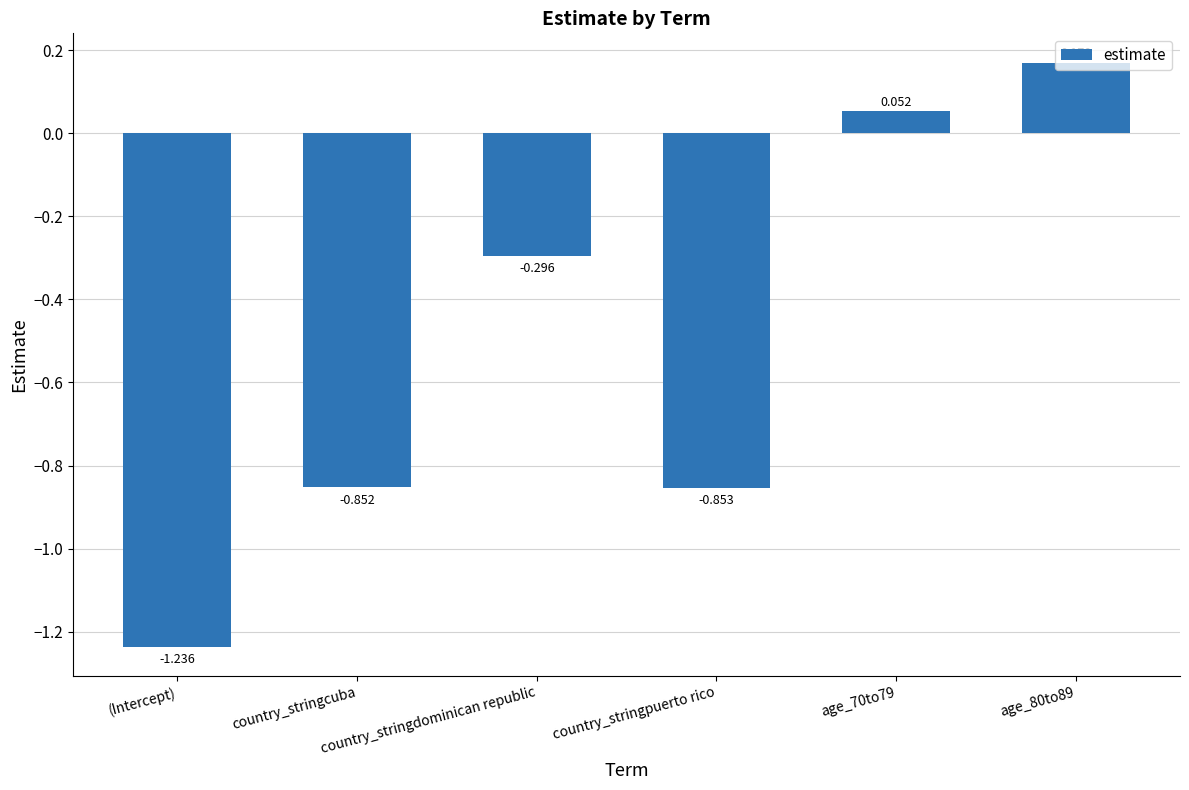

List the labels in order of value, largest first.

age_80to89, age_70to79, country_stringdominican republic, country_stringcuba, country_stringpuerto rico, (Intercept)